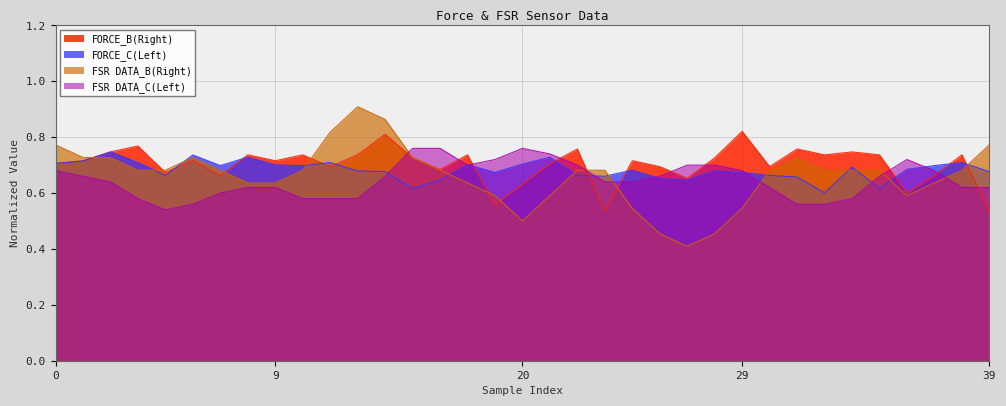

What is the approximate value of FSR DATA_C(Left) at 31?

0.6